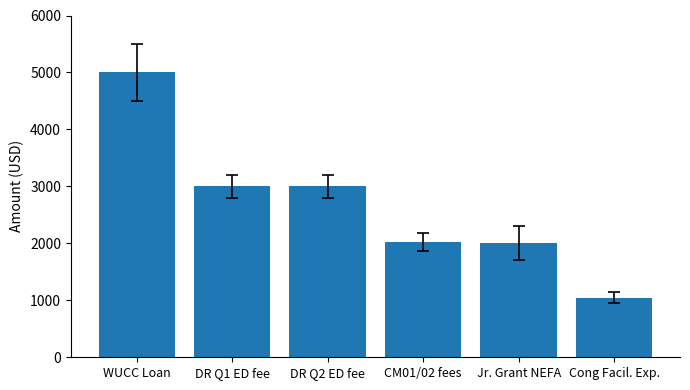

The value at CM01/02 fees is 2024.5. True or false?

True